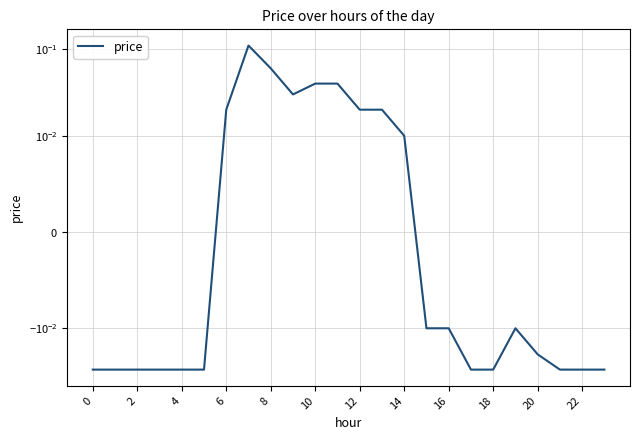

What is the difference between the second highest and second lowest values?

0.1